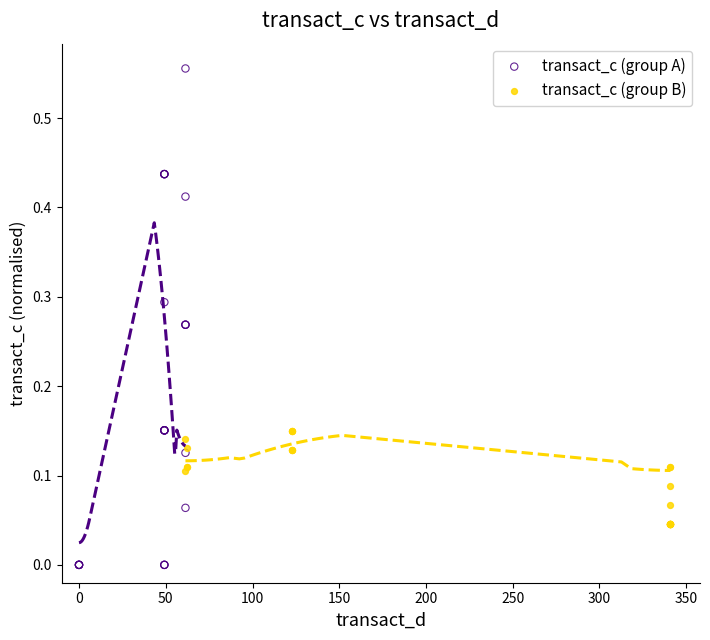

Which series contains the lowest Y value?

transact_c (group A)